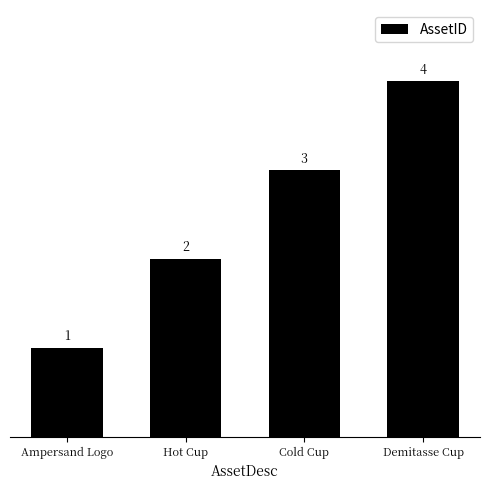

True or false: the data shows 6 at Demitasse Cup.

False